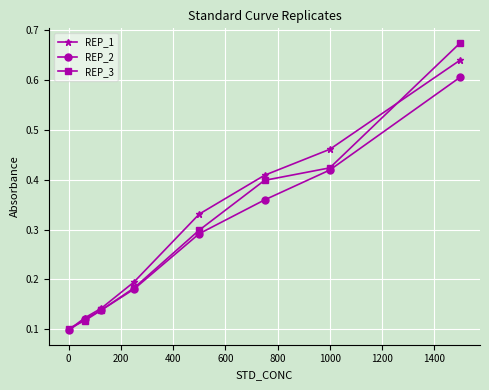

Which series has the largest range (max minus min)?

REP_3